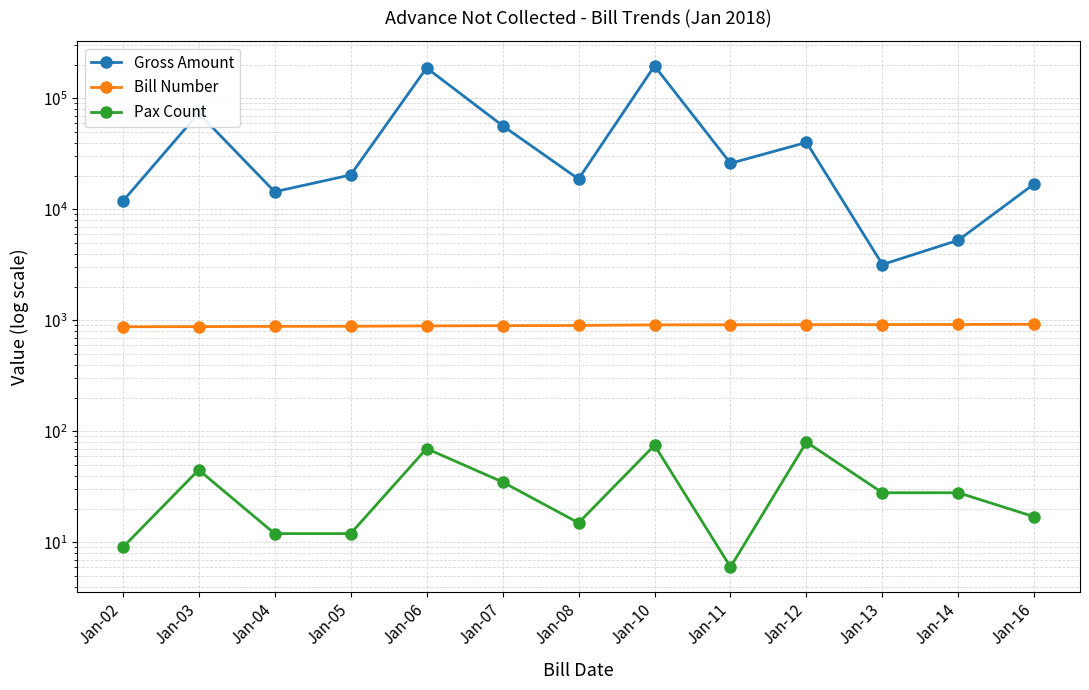

What is the value of the Gross Amount point at the 12th from the left?

5283.0